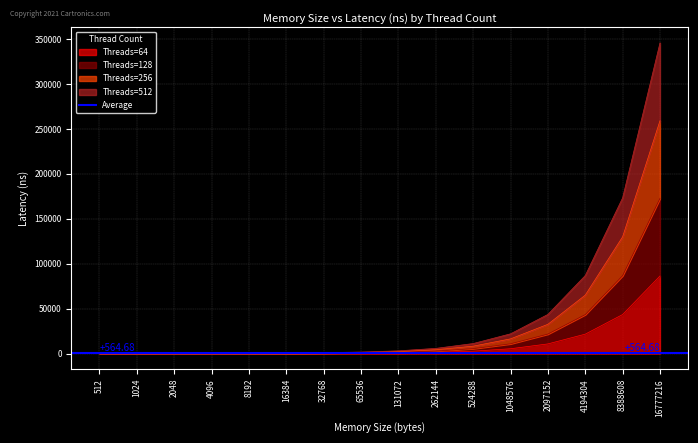

Does the chart display data point markers on the line(s)?

No